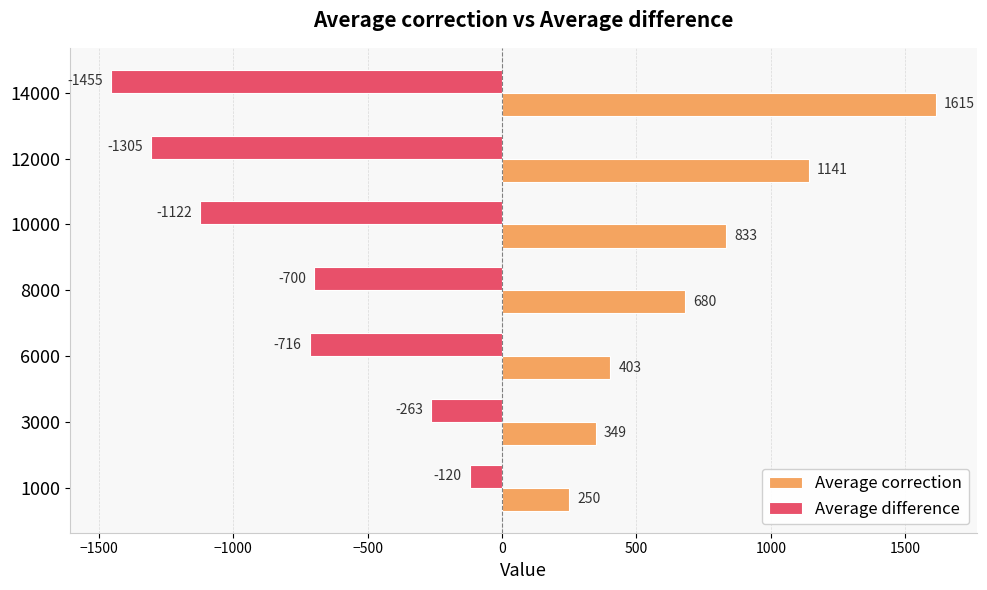

How many values in the Average difference series exceed -716?

3